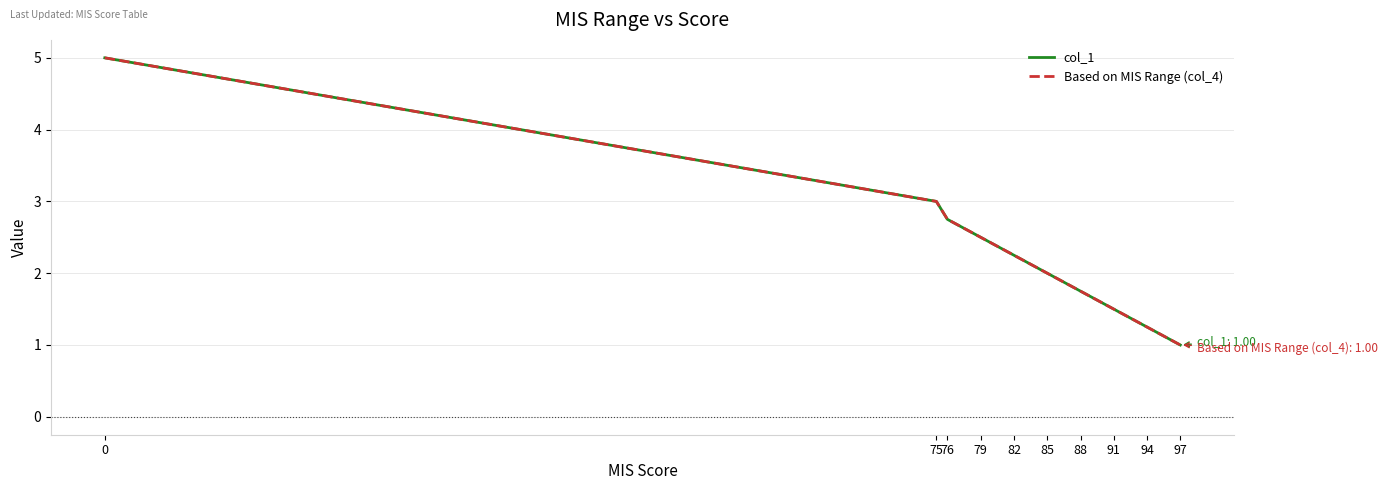

Rank the series at 79 from highest to lowest value.

col_1, Based on MIS Range (col_4)